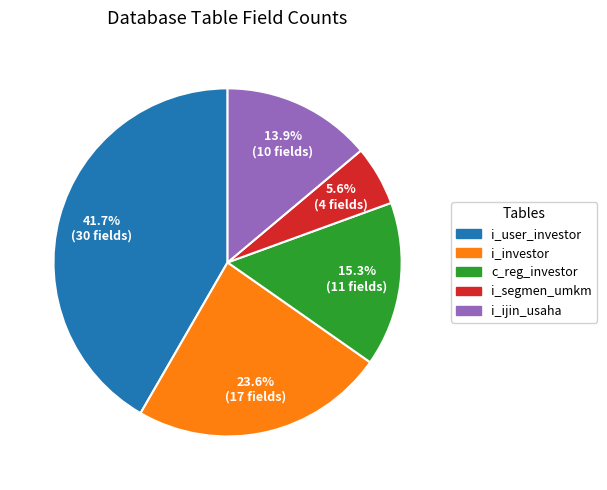

To the nearest percent, what is the combined percentage of i_segmen_umkm and i_ijin_usaha?

19%